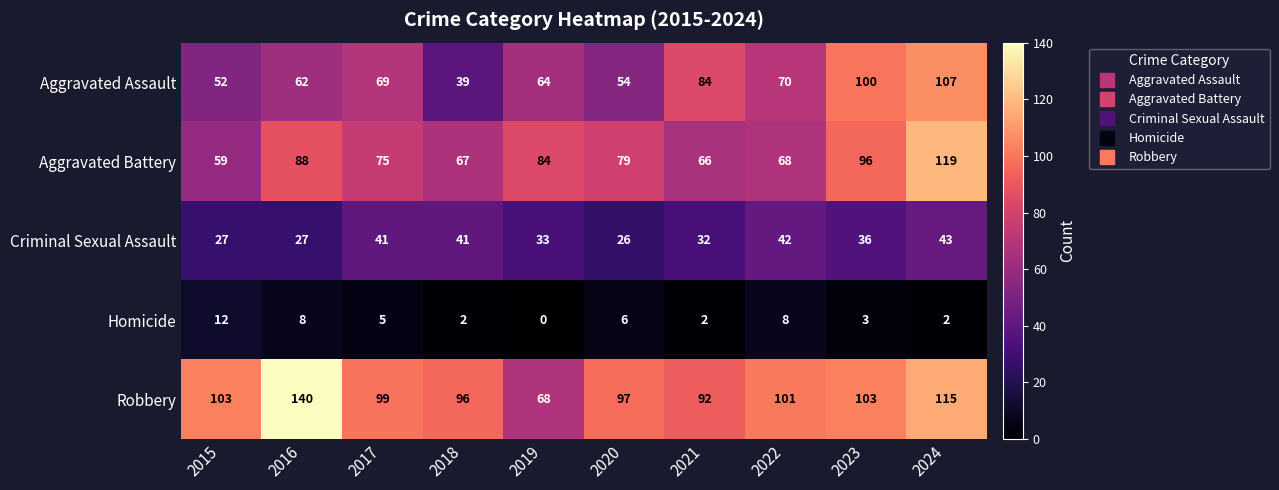

At which label is Homicide closest to 6?

2020